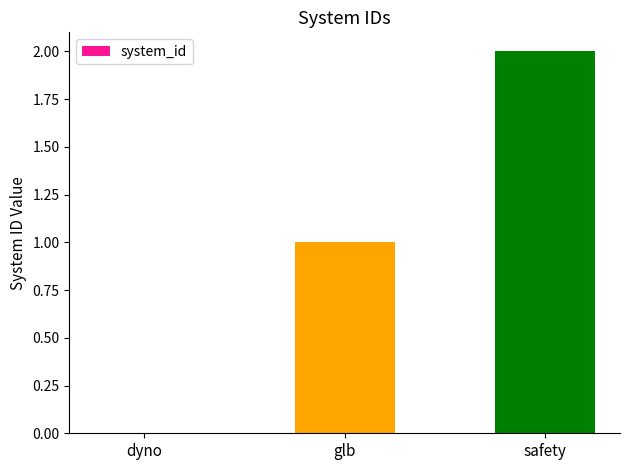

How many values are above zero?

2